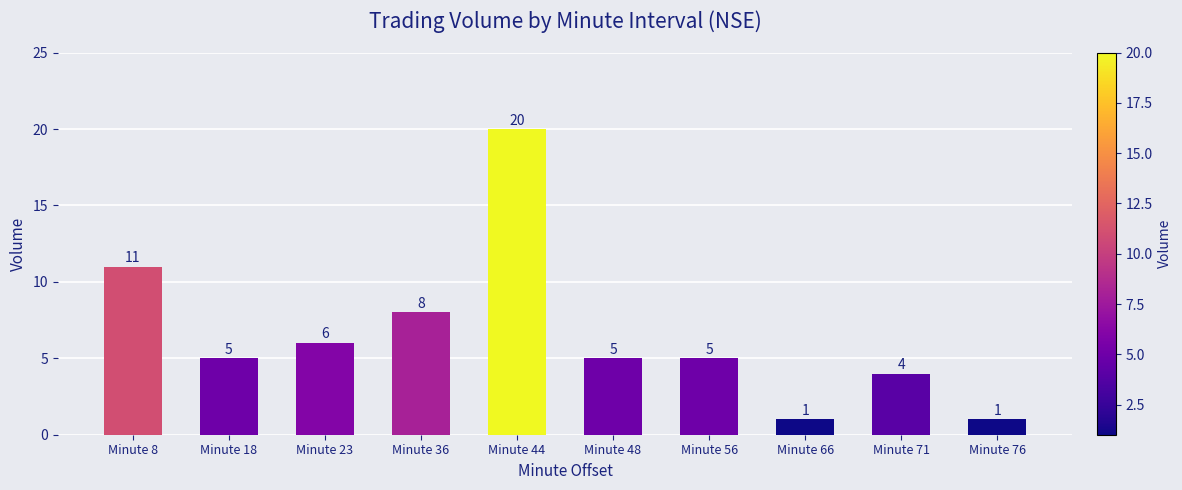

How many categories are shown in the chart?

10